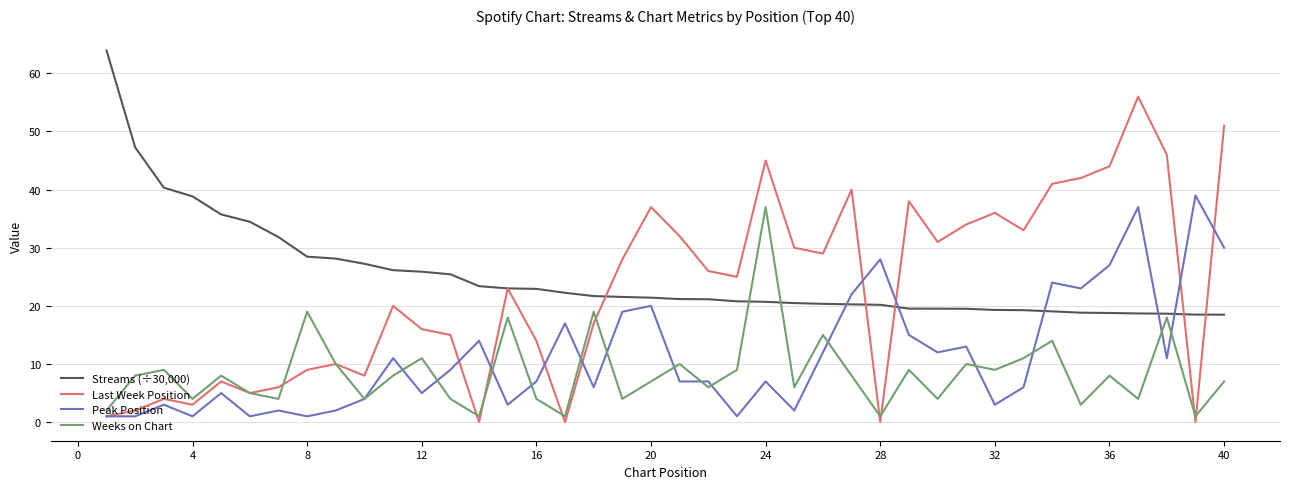

What is the highest value of the Weeks on Chart series?

37.0